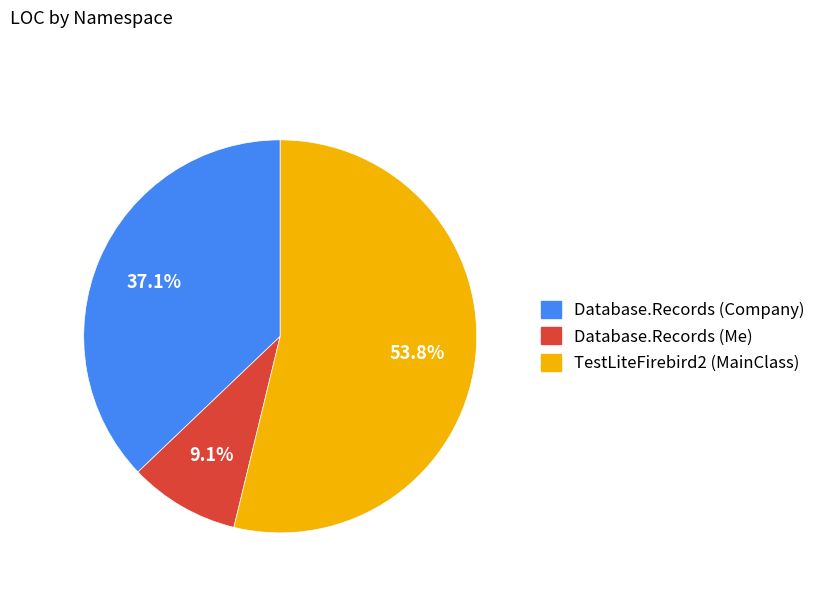

How many segments does this pie chart have?

3